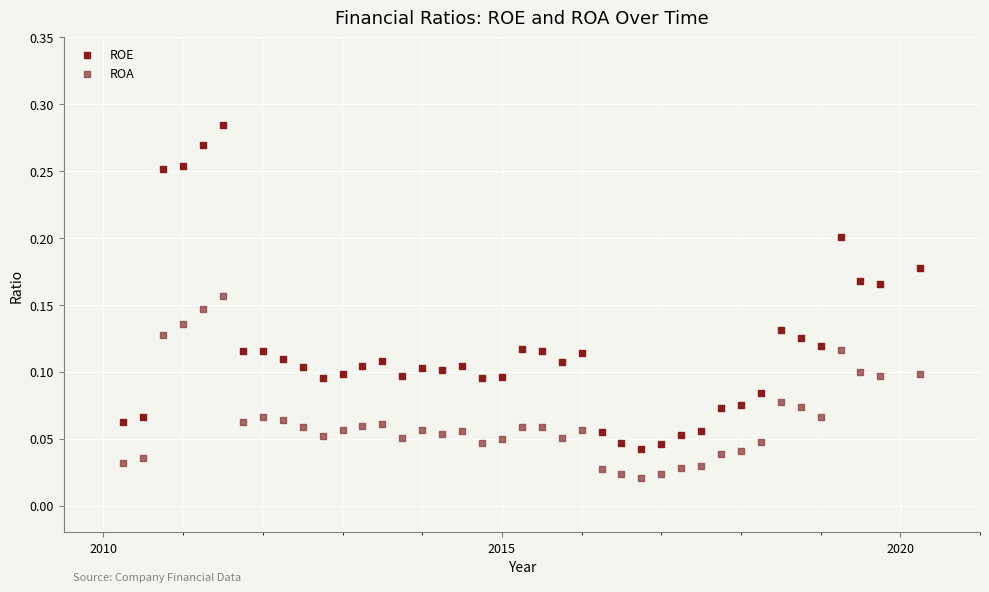

What is the X range (max minus min) for the scatter plot?

10.0